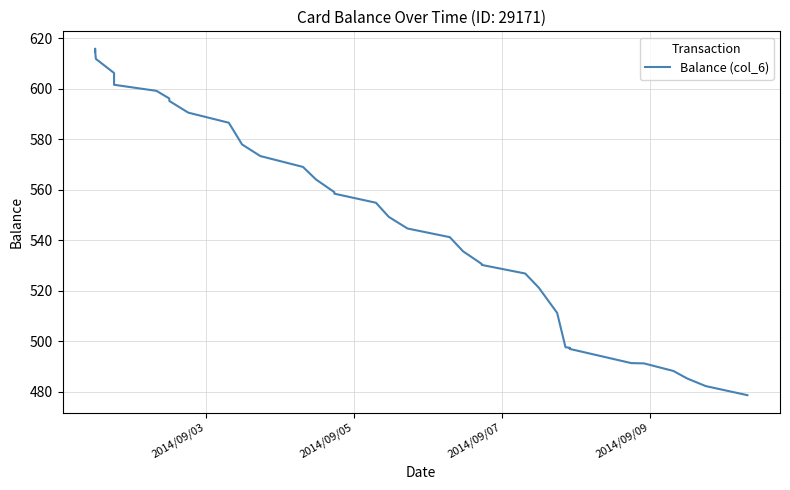

What is the average value?

544.5